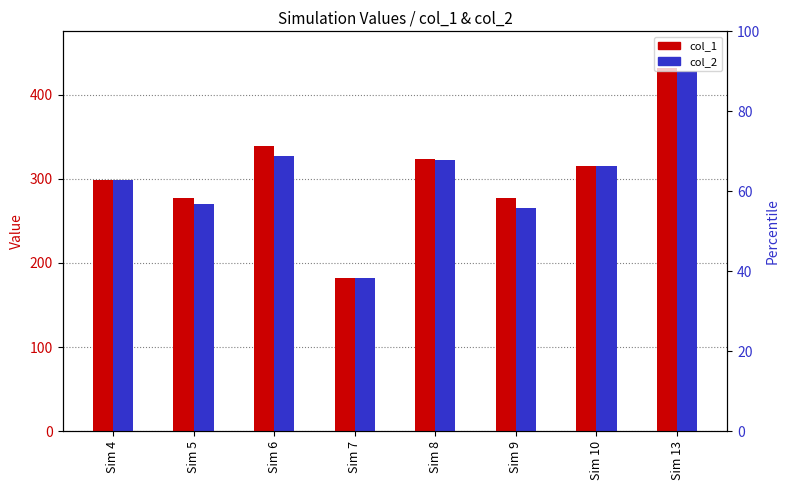

What is the sum of all col_1 values?

2446.4